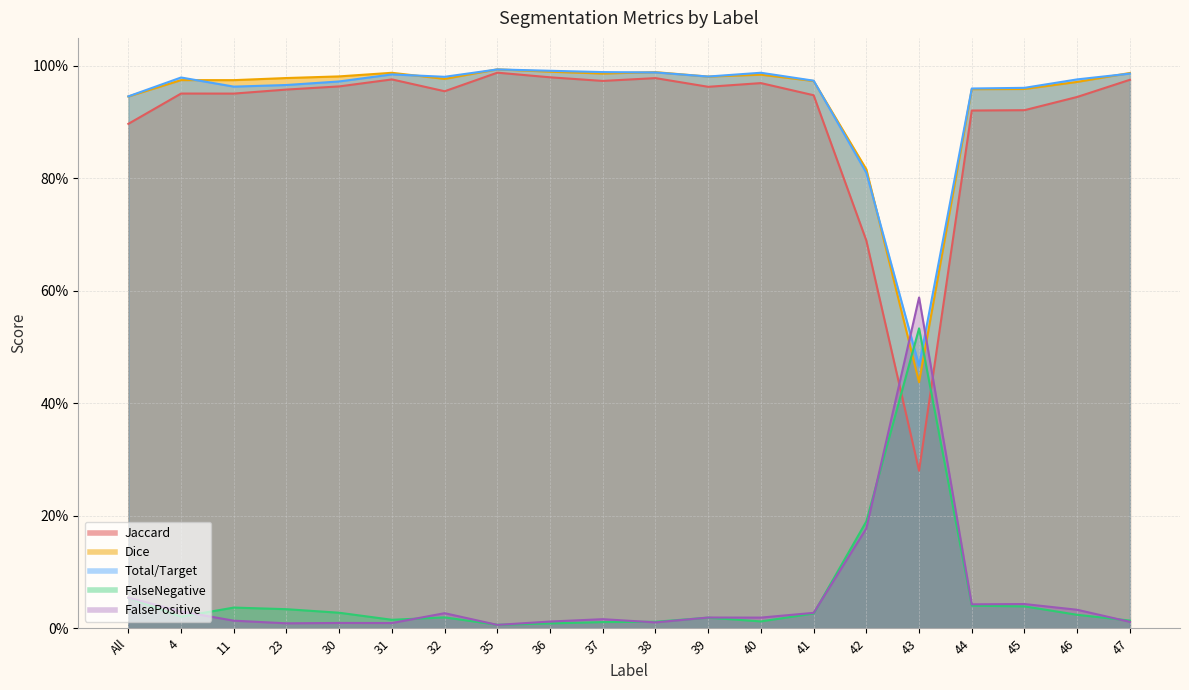

How many distinct data groups are displayed?

5